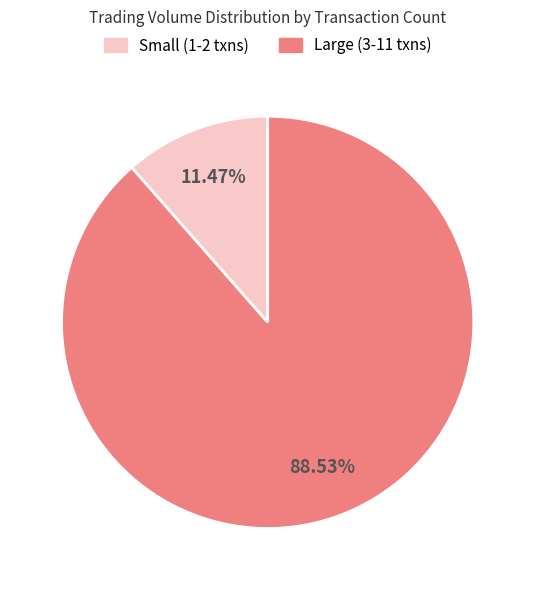

To the nearest percent, what is the difference between the largest and smallest slice percentages?

77%